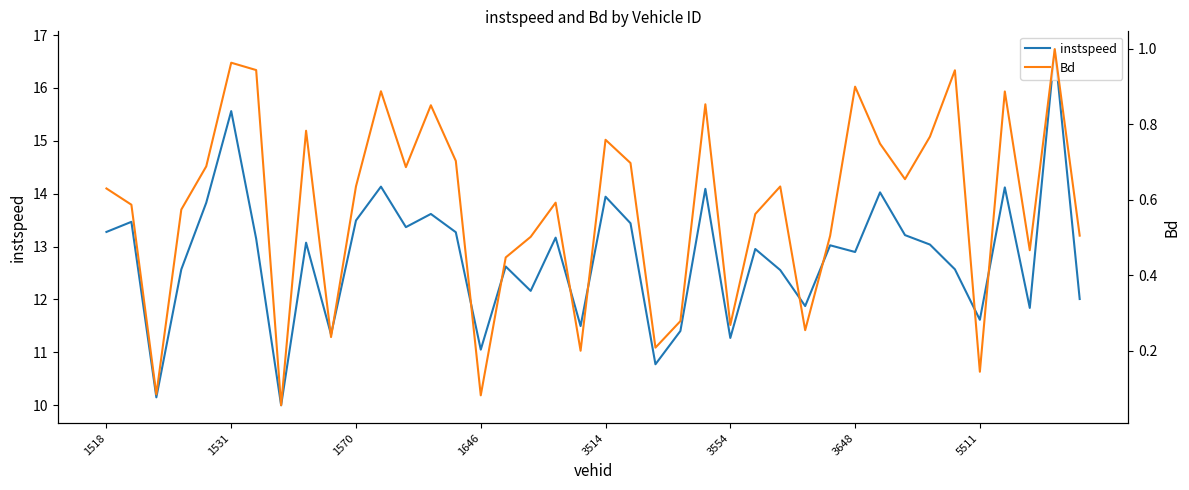

At how many categories does at least one series exceed 12?

29